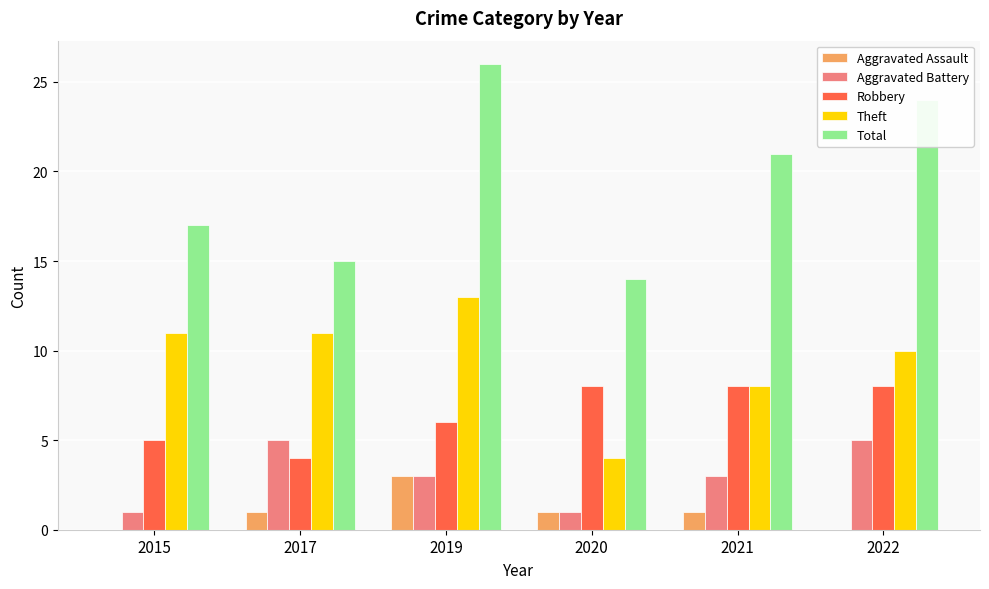

Are the bars horizontal?

No